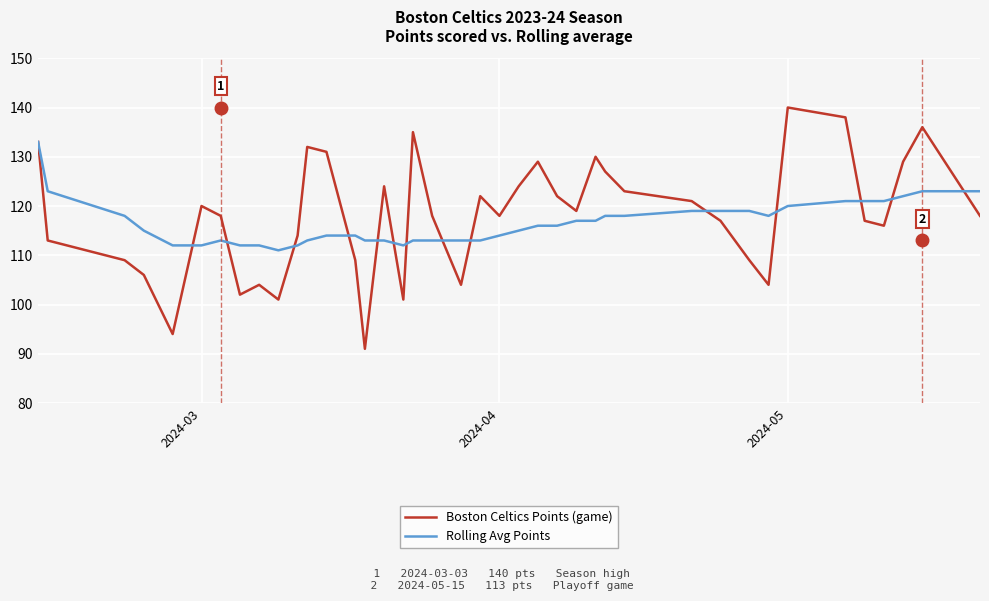

Which series has the widest spread of values?

Boston Celtics Points (game)